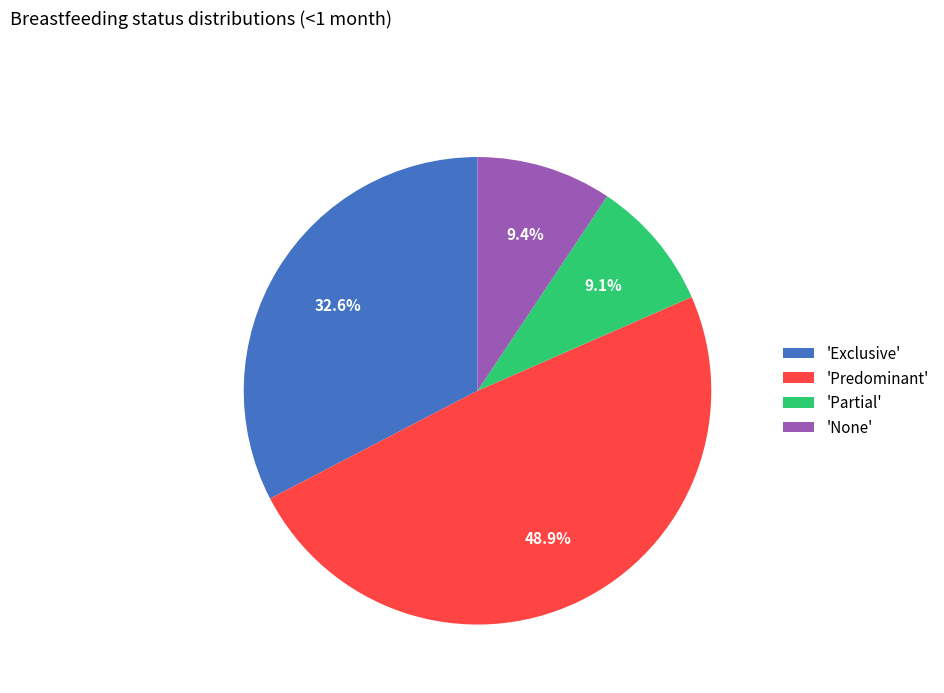

What percentage is NOT represented by 'Exclusive'?

67.4%